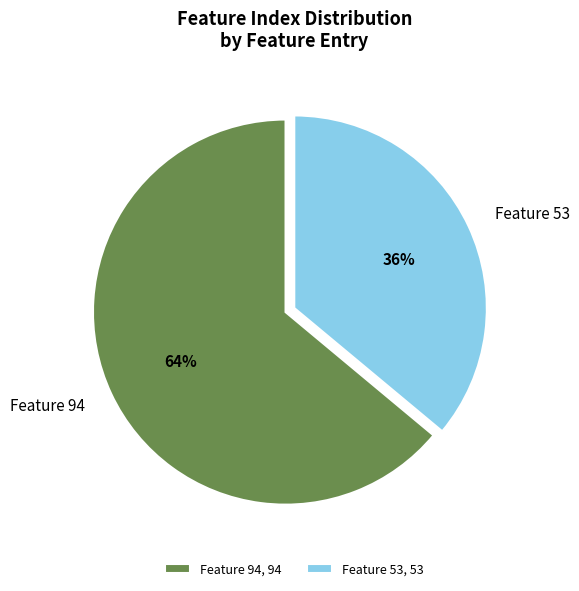

How many slices are in this pie chart?

2